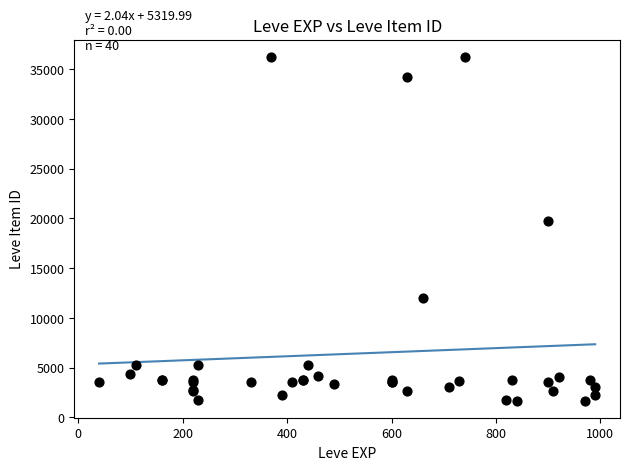

What Y value in the scatter plot is closest to 18967?

19744